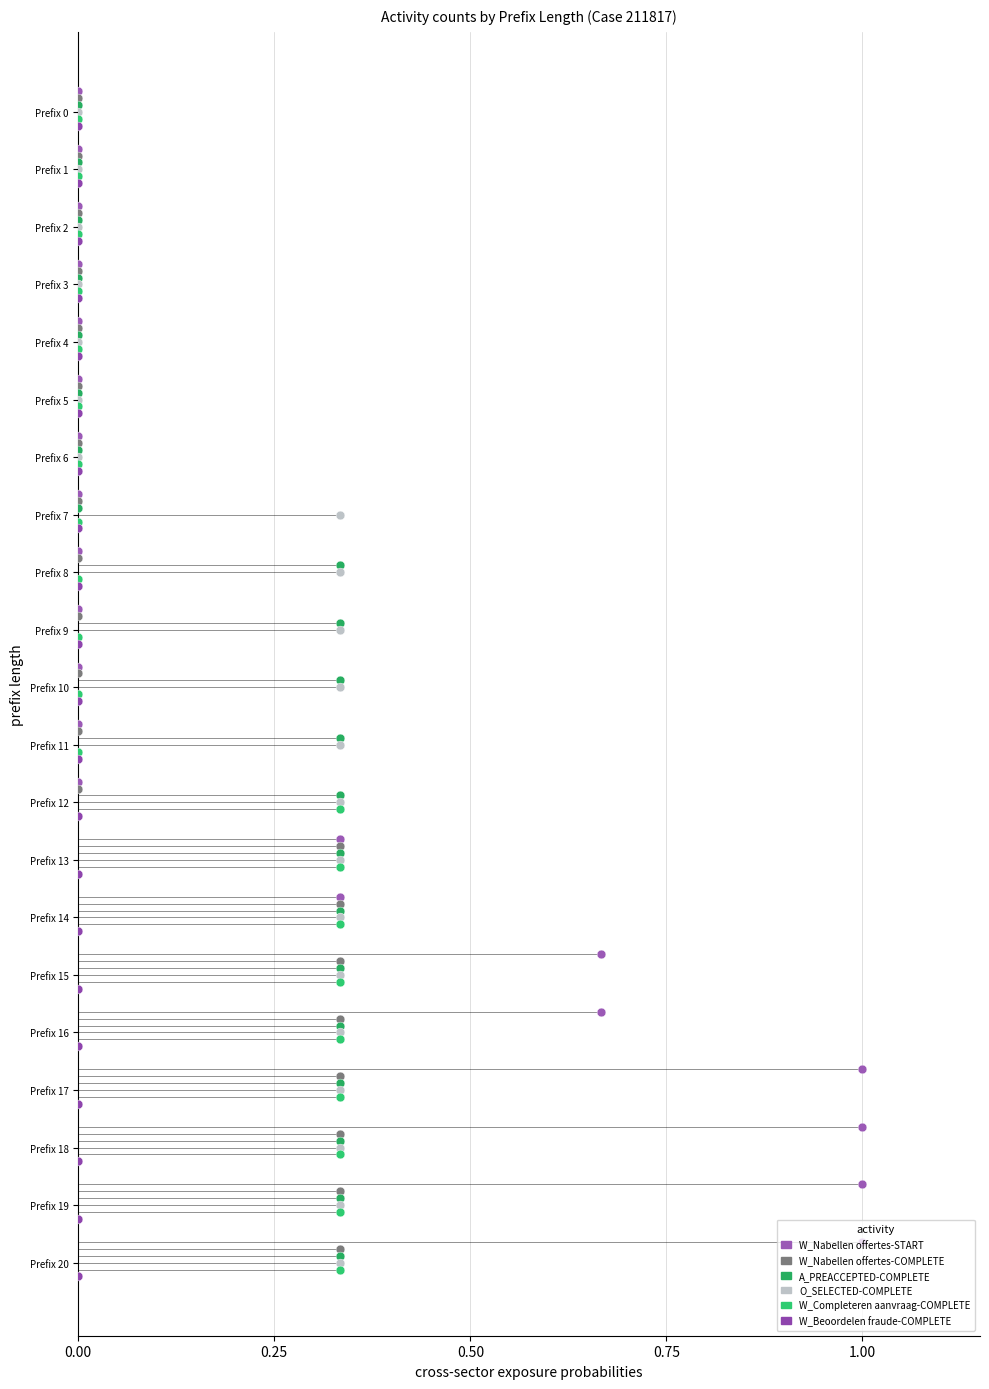

What are all the series names shown in the legend?

W_Nabellen offertes-START, W_Nabellen offertes-COMPLETE, A_PREACCEPTED-COMPLETE, O_SELECTED-COMPLETE, W_Completeren aanvraag-COMPLETE, W_Beoordelen fraude-COMPLETE